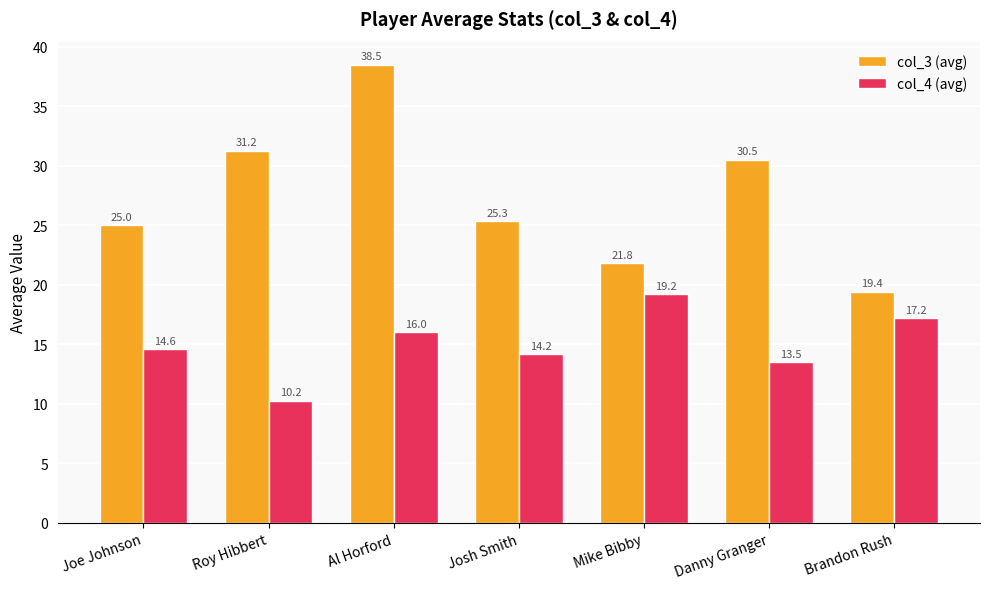

Which series has the largest total across all categories?

col_3 (avg)